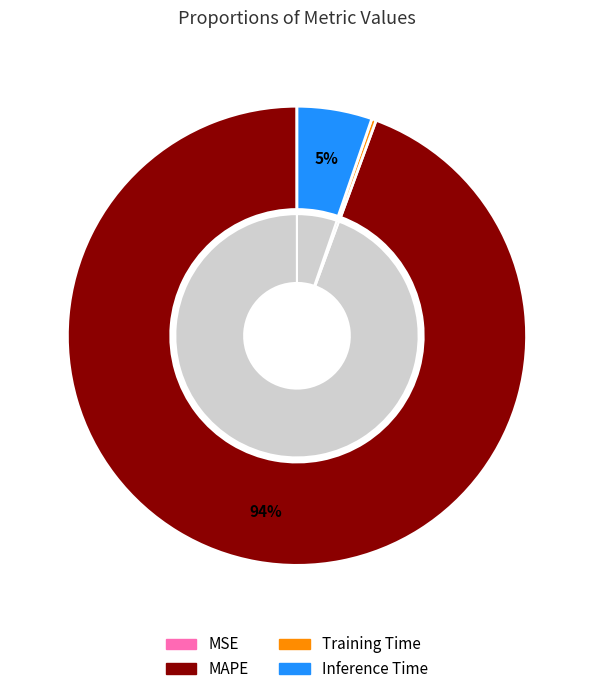

To the nearest percent, what is the difference between the MAPE and MSE slice percentages?

94%